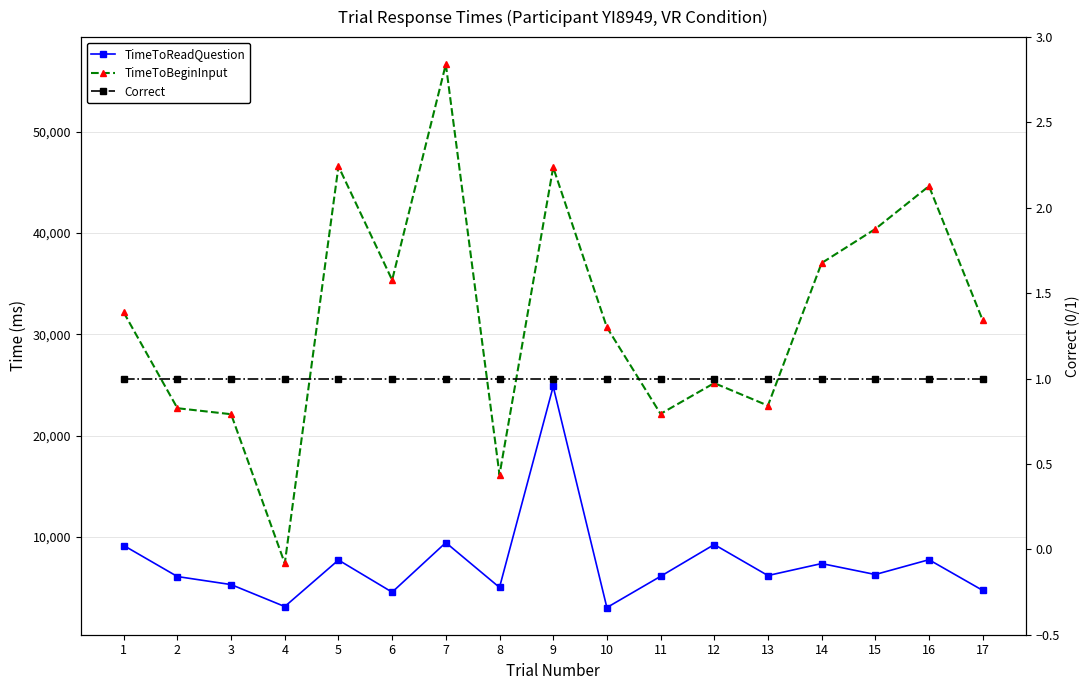

Which series changed the most between 15 and 16?

TimeToBeginInput